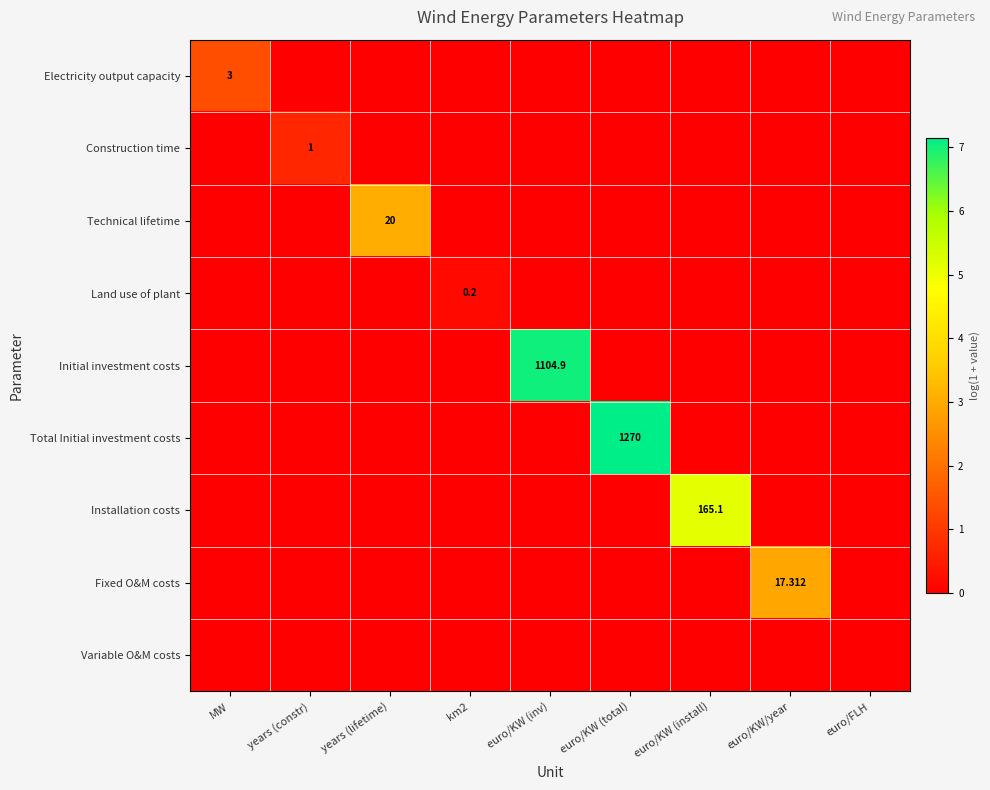

What is the average value of the Installation costs series?

0.6